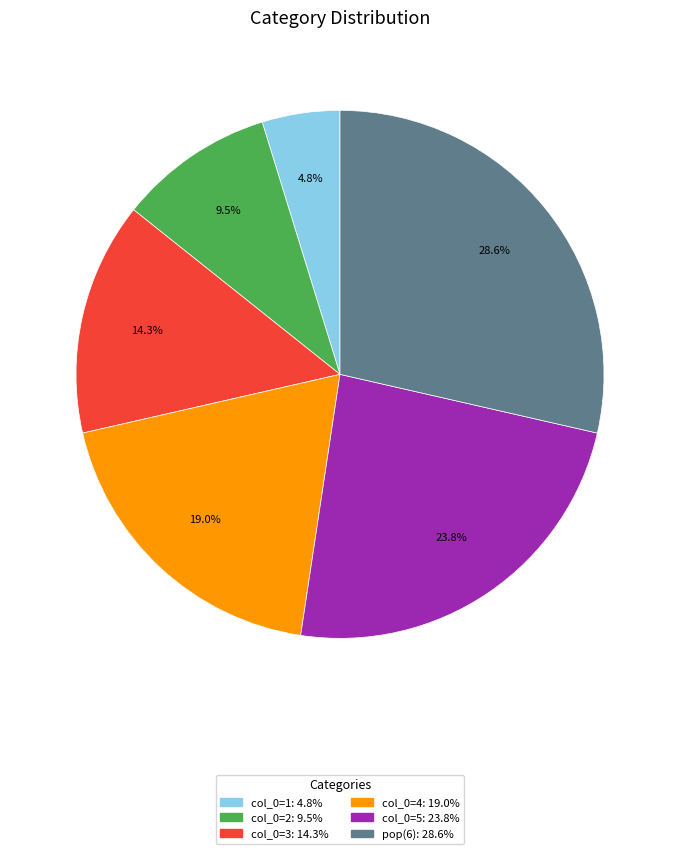

Rank the categories by value from lowest to highest.

col_0=1, col_0=2, col_0=3, col_0=4, col_0=5, pop(6)